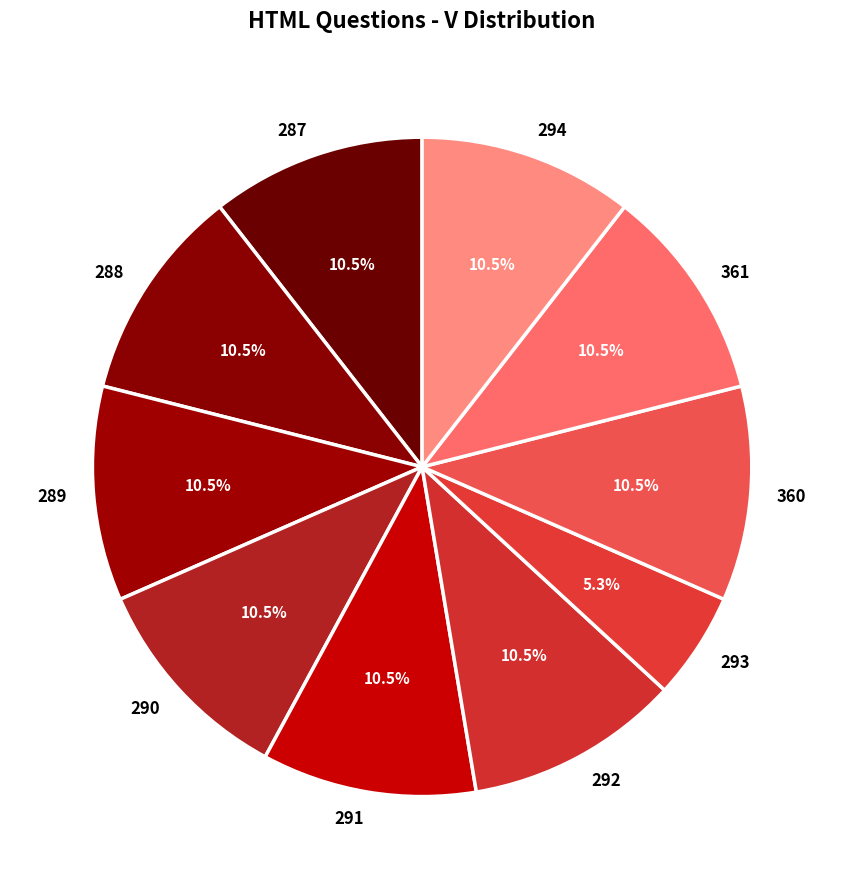

Which category has the smallest portion of the pie?

293